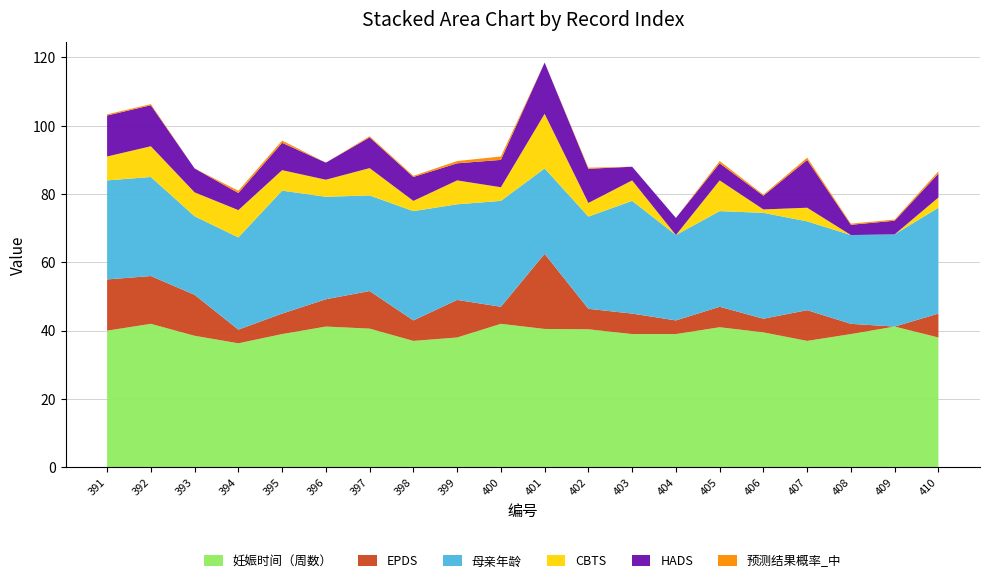

Reading right to left, what are all the values shown in this chart?

妊娠时间（周数）: 38.0	41.2	39.0	37.0	39.5	41.0	39.0	39.0	40.4	40.5	42.0	38.0	37.0	40.6	41.2	39.0	36.3	38.5	42.0	40.0
EPDS: 7.0	0.0	3.0	9.0	4.0	6.0	4.0	6.0	6.0	22.0	5.0	11.0	6.0	11.0	8.0	6.0	4.0	12.0	14.0	15.0
母亲年龄: 31.0	27.0	26.0	26.0	31.0	28.0	25.0	33.0	27.0	25.0	31.0	28.0	32.0	28.0	30.0	36.0	27.0	23.0	29.0	29.0
CBTS: 3.0	0.0	0.0	4.0	1.0	9.0	0.0	6.0	4.0	16.0	4.0	7.0	3.0	8.0	5.0	6.0	8.0	7.0	9.0	7.0
HADS: 7.0	4.0	3.0	14.0	4.0	5.0	5.0	4.0	10.0	15.0	8.0	5.0	7.0	9.0	5.0	8.0	5.0	7.0	12.0	12.0
预测结果概率_中: 0.7	0.3	0.3	0.7	0.3	0.7	0.0	0.0	0.3	0.0	1.0	0.7	0.3	0.3	0.0	0.7	0.7	0.0	0.3	0.3